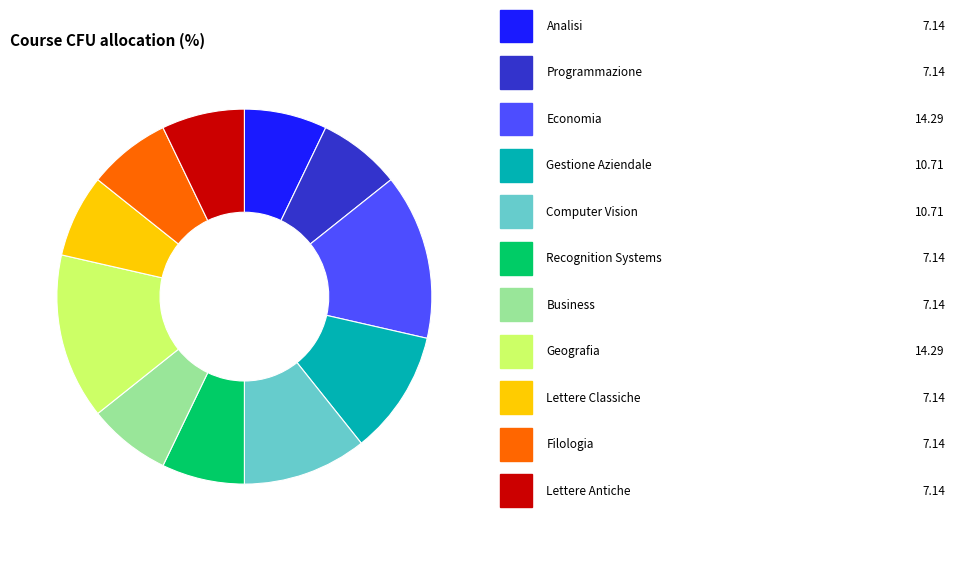

Is there any slice that represents more than half of the pie?

No